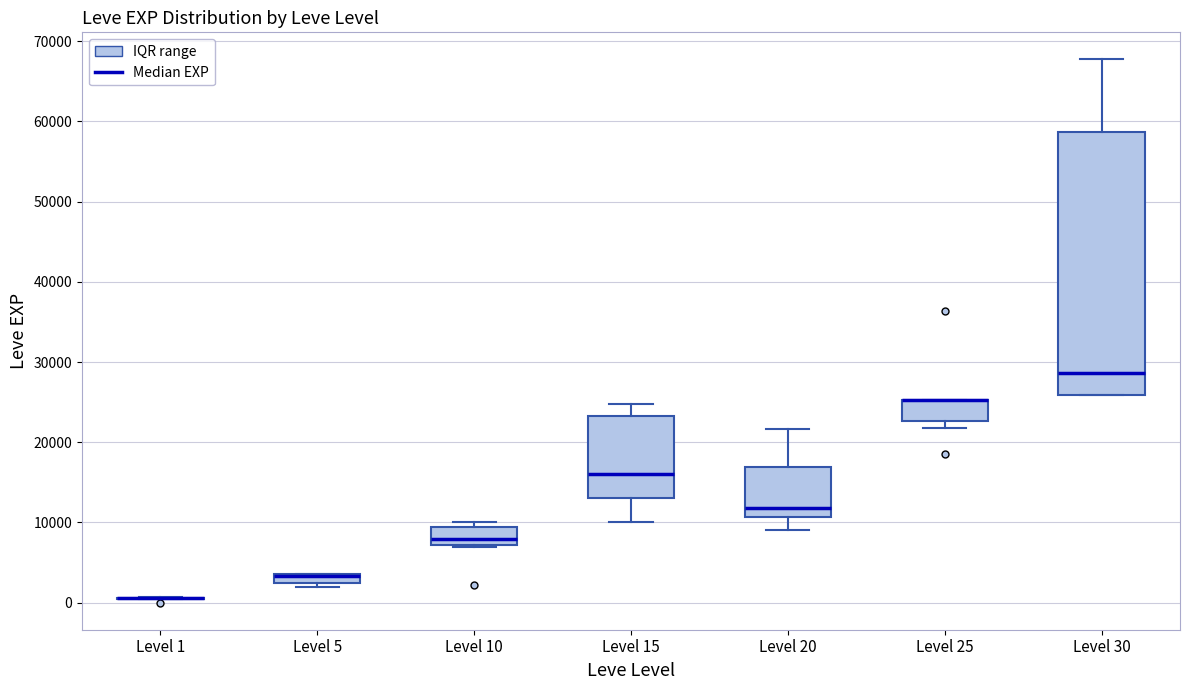

Where is the upper edge of the box for Level 25 on the y-axis? The values are not printed on the chart, so give them approximately, as read against the axis.

25000